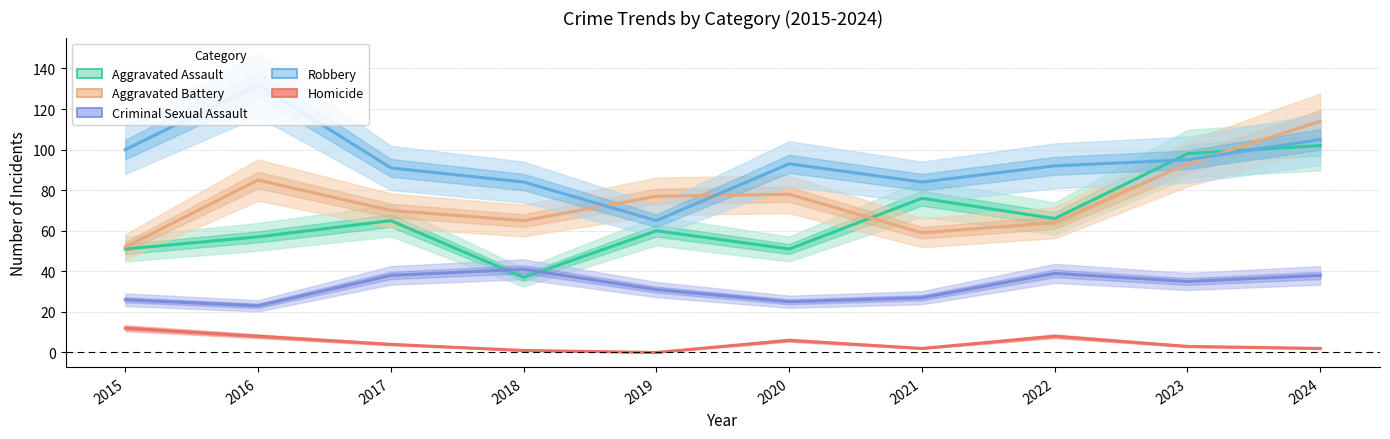

What are all the series names shown in the legend?

Aggravated Assault, Aggravated Battery, Criminal Sexual Assault, Robbery, Homicide